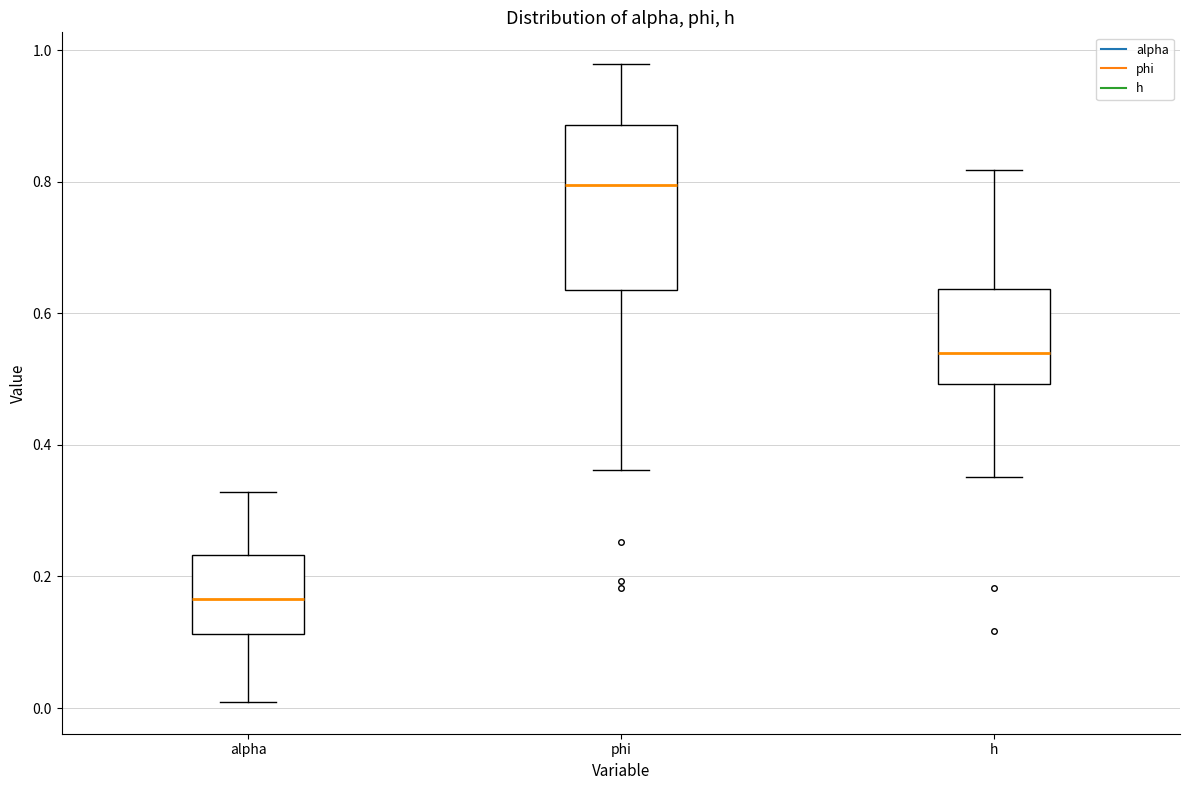

Which box's median line is the highest?

phi